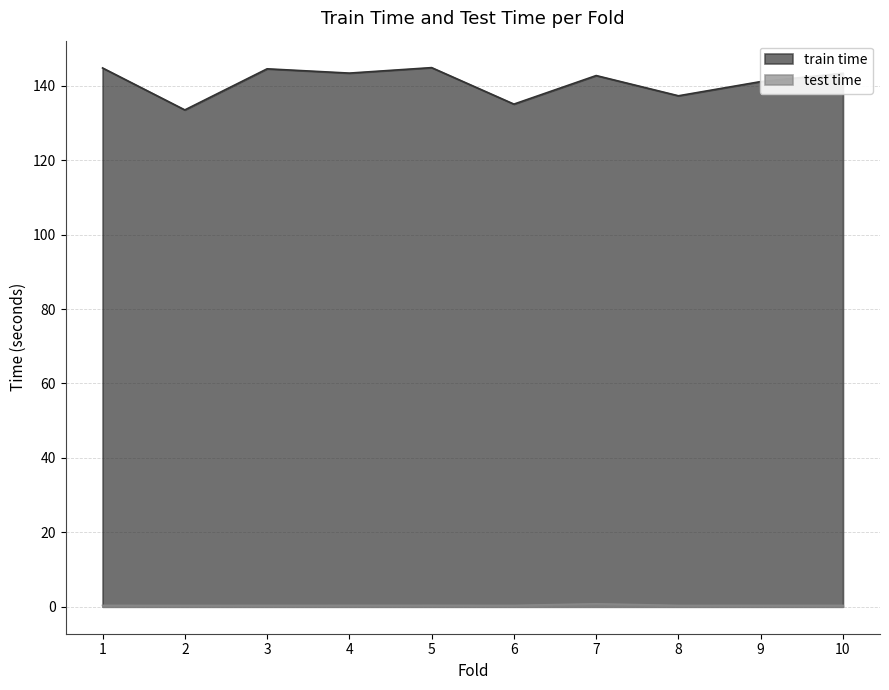

What is the minimum value for test time?

0.4